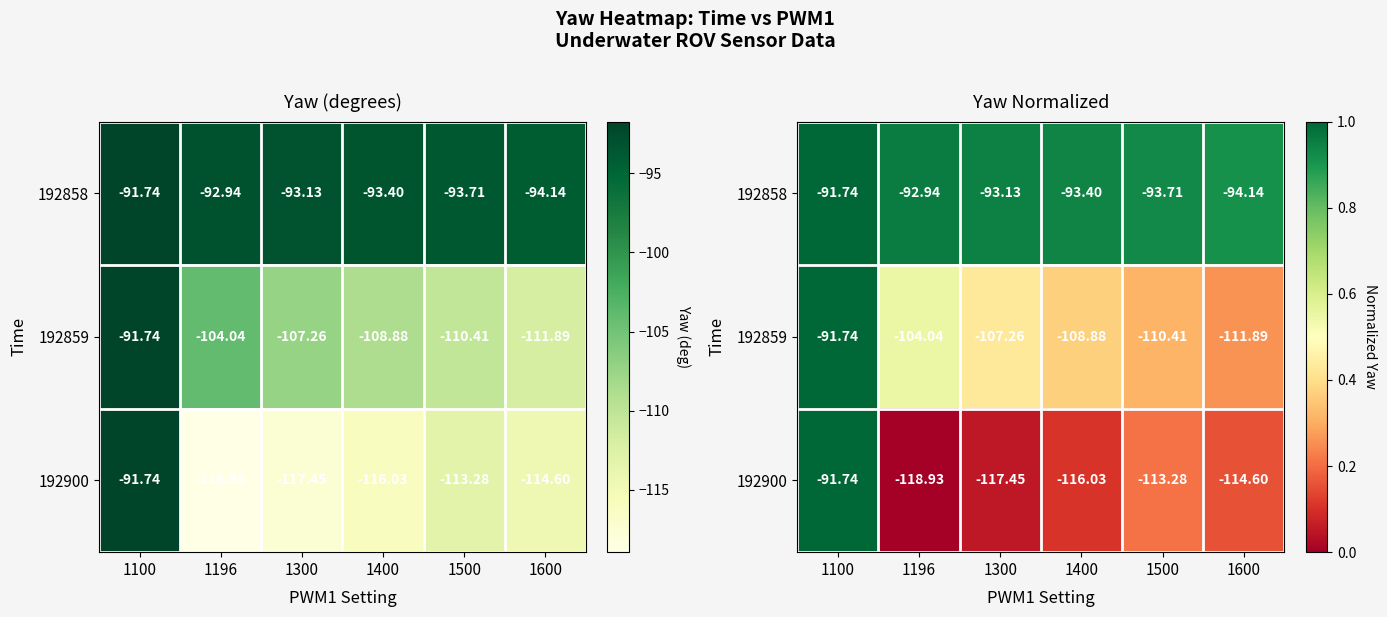

At how many categories does at least one series exceed 0?

6